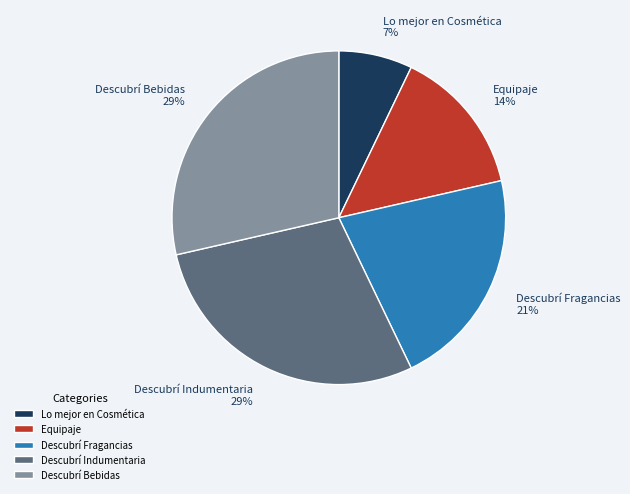

Is there a majority slice in this chart?

No